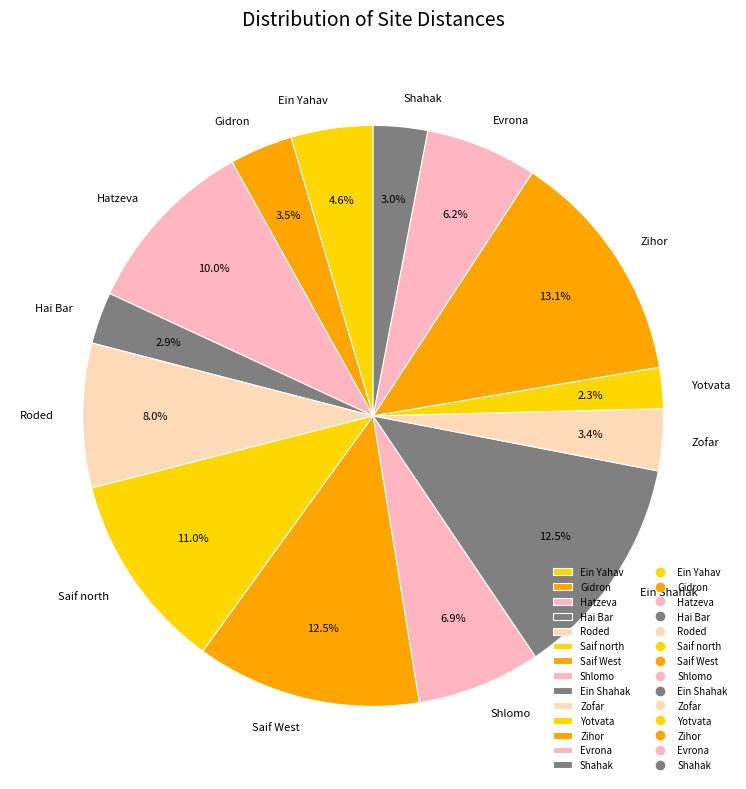

Do Gidron and Shahak together represent more than half of the pie?

No